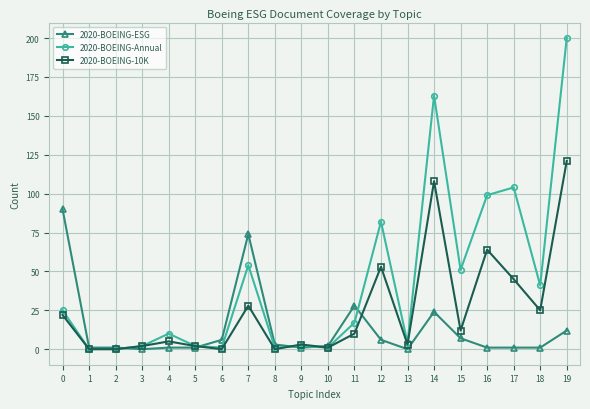

True or false: 2020-BOEING-Annual and 2020-BOEING-ESG intersect in this chart.

True